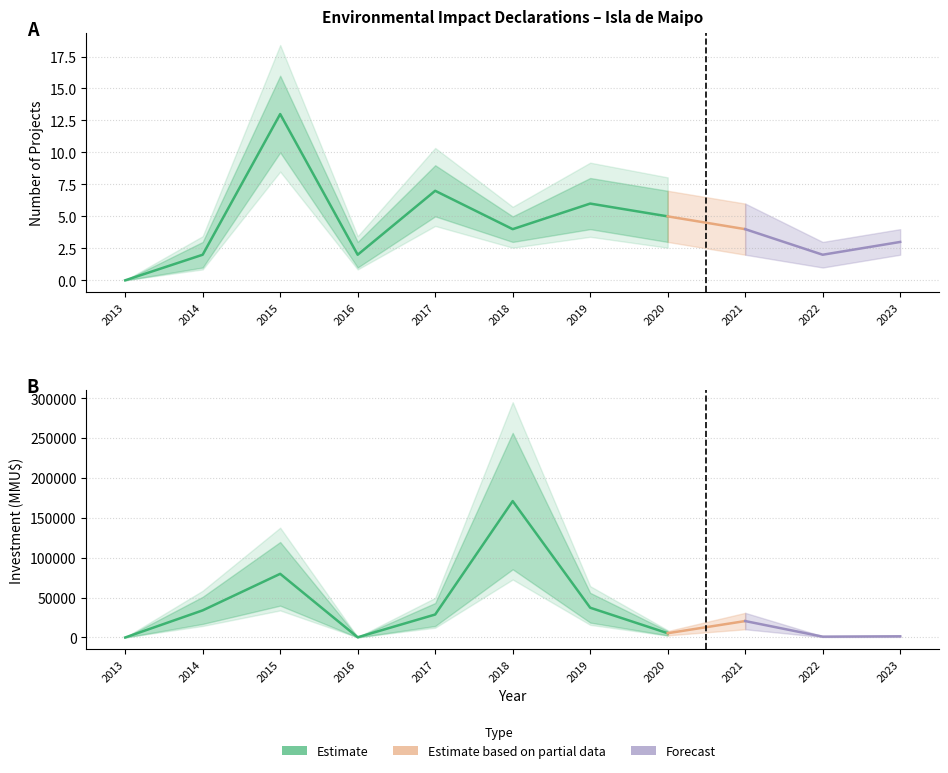

At which category does Investment_MMU reach its first local peak?

2015